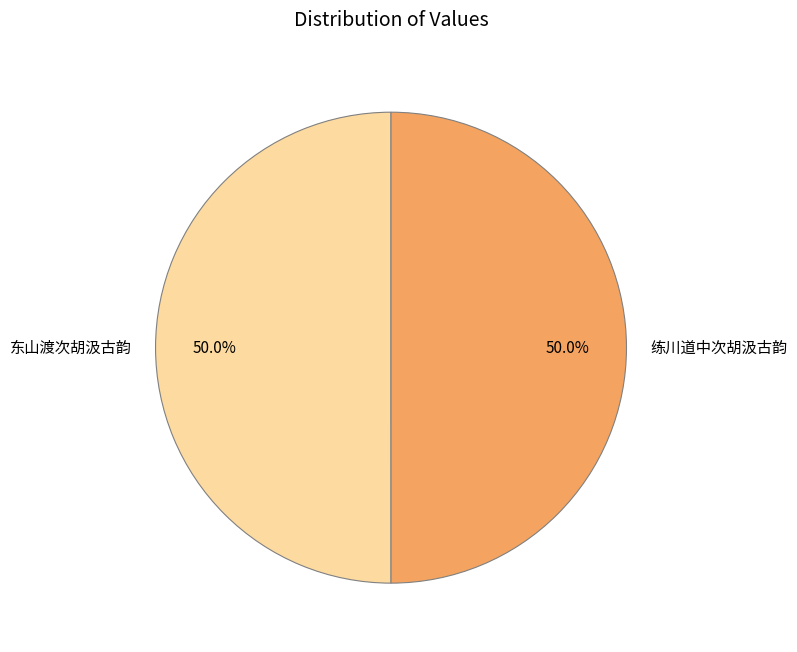

What is the ratio of the value at 练川道中次胡汲古韵 to the value at 东山渡次胡汲古韵?

1.0